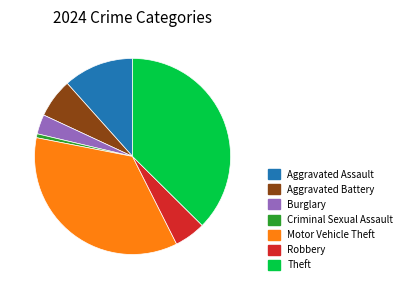

Is there any slice that represents more than half of the pie?

No